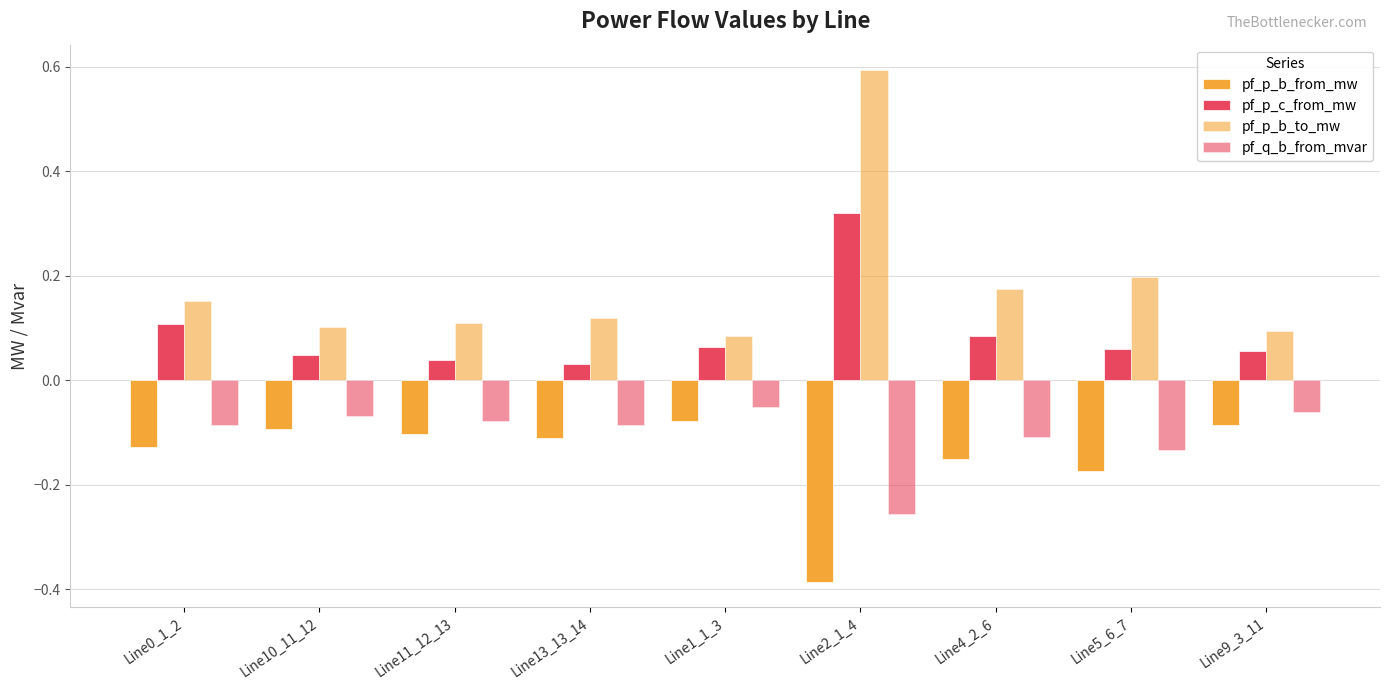

What position from the right is Line5_6_7?

2